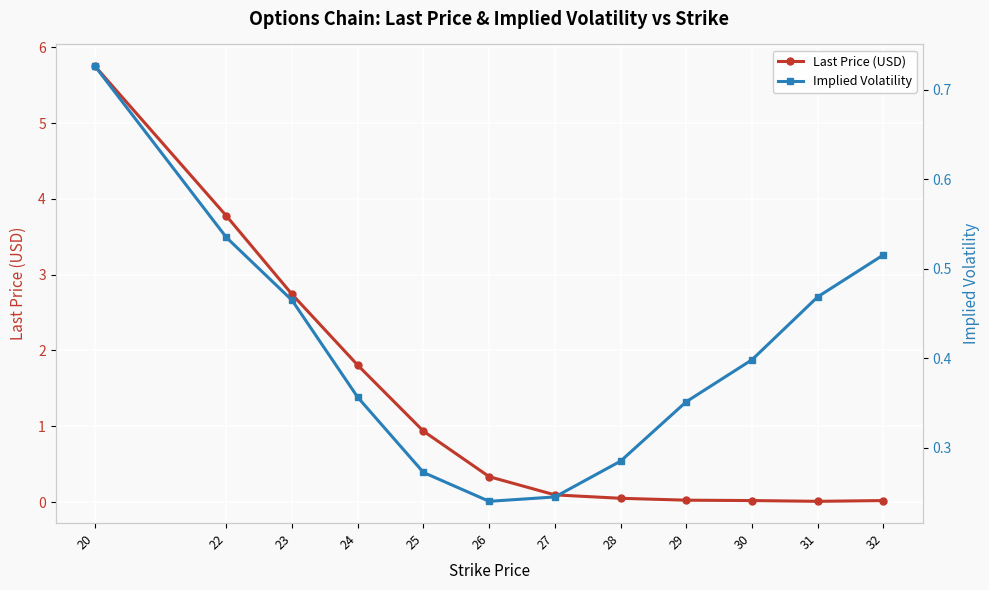

Count the number of data series in this chart.

2